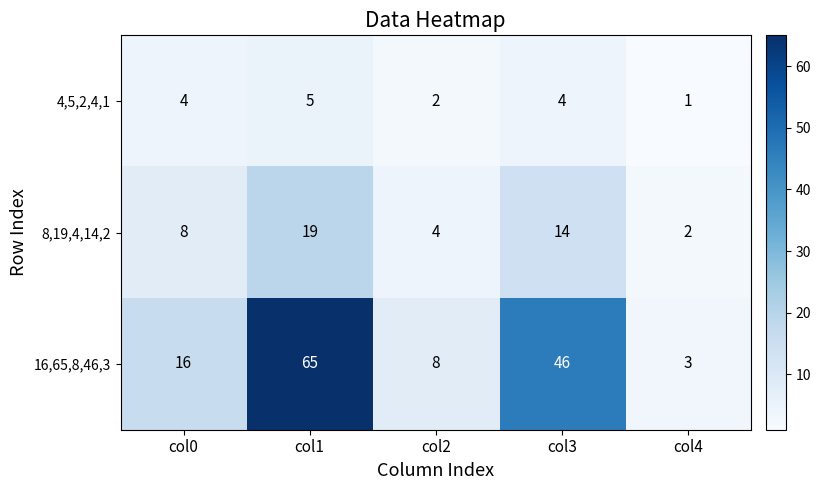

At col0, list the series in order from largest to smallest.

16,65,8,46,3, 8,19,4,14,2, 4,5,2,4,1